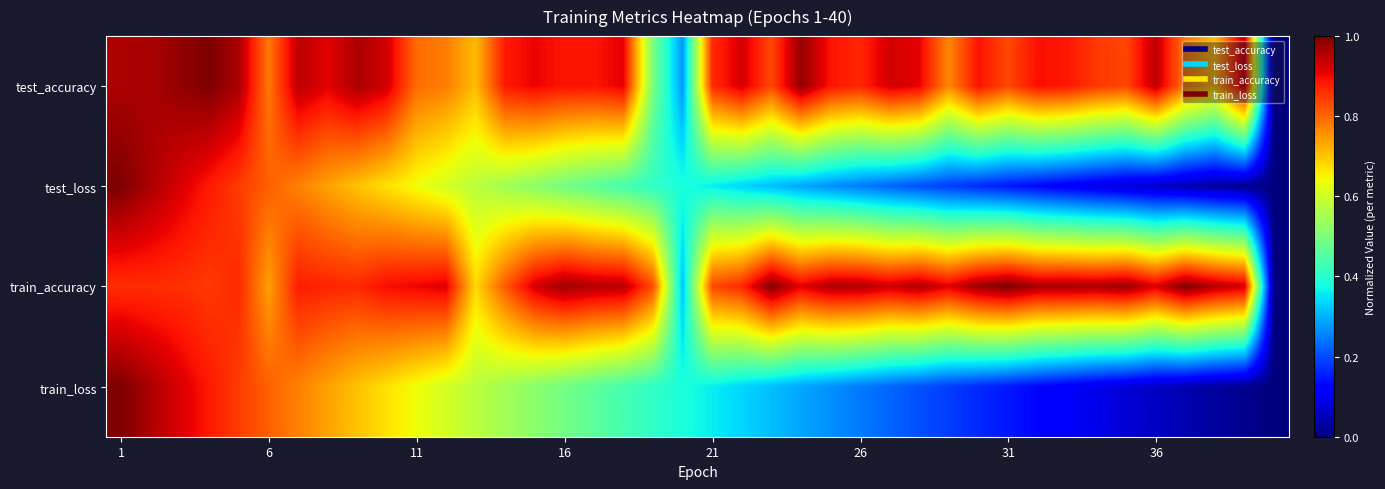

Rank the series by their maximum value, from highest to lowest.

test_accuracy, test_loss, train_accuracy, train_loss